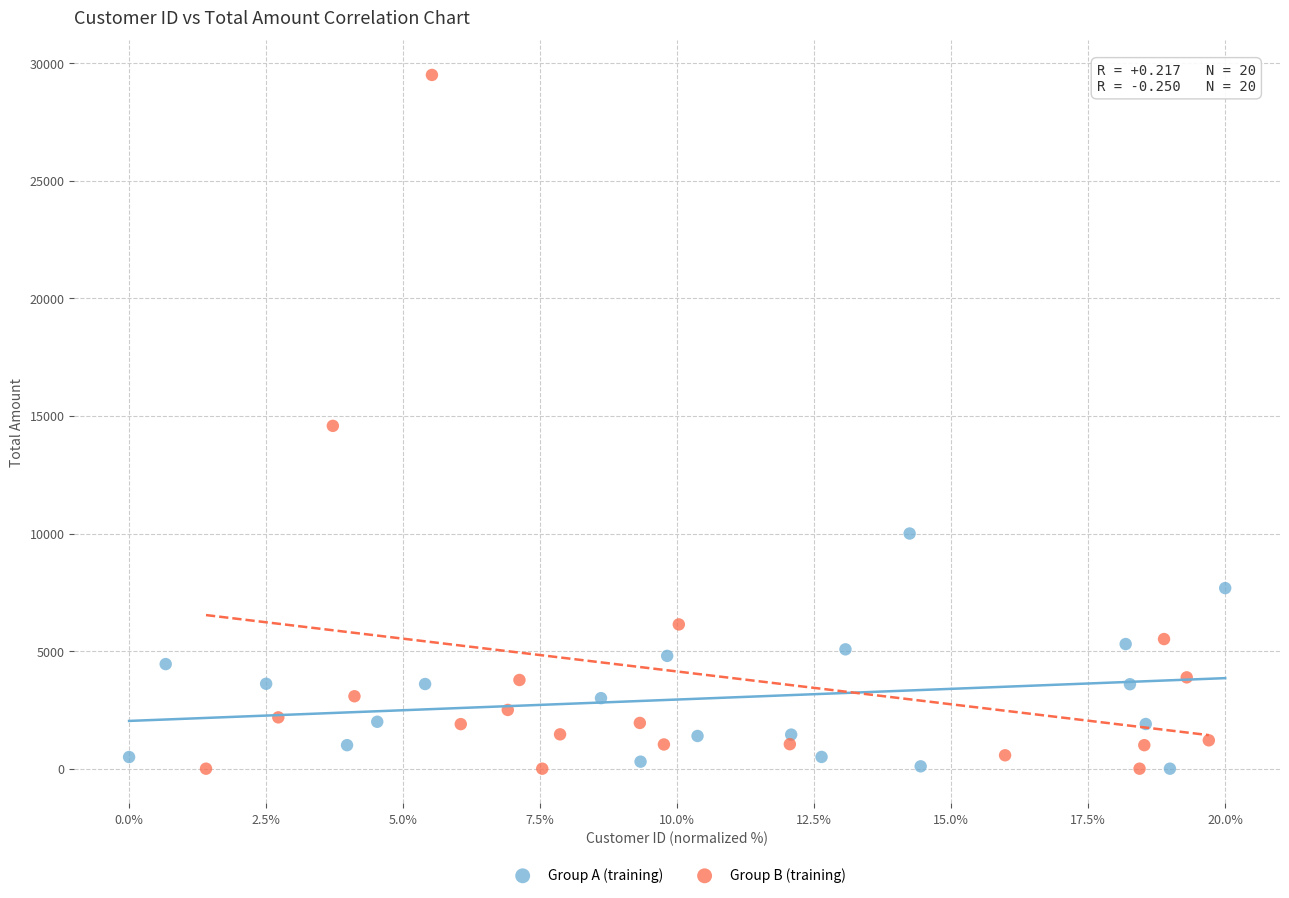

Which series has the widest spread of Y values?

Group B (training)